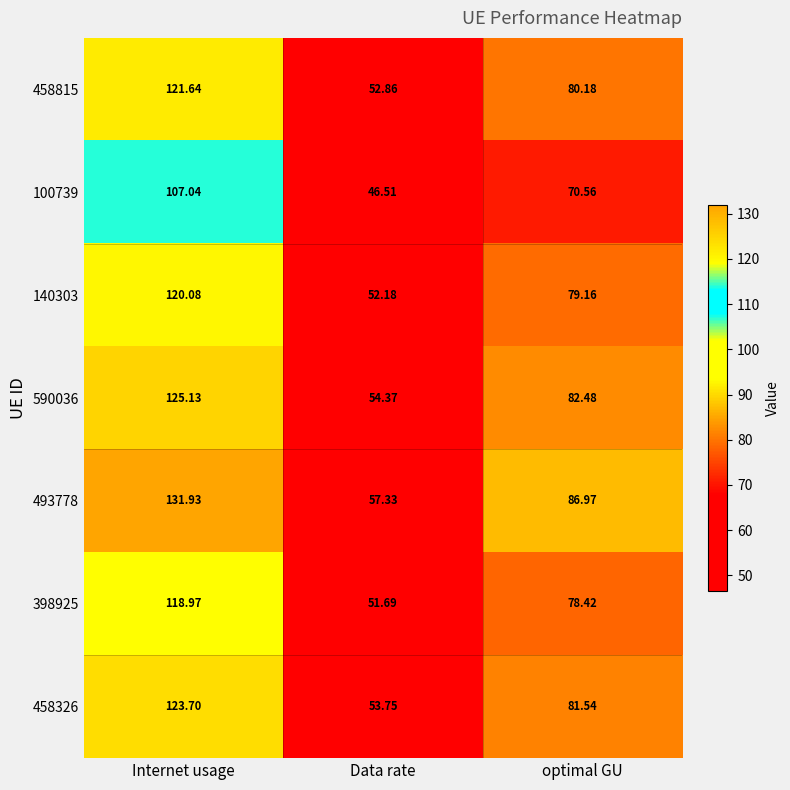

List the labels in order of 458326 value, largest first.

Internet usage, optimal GU, Data rate